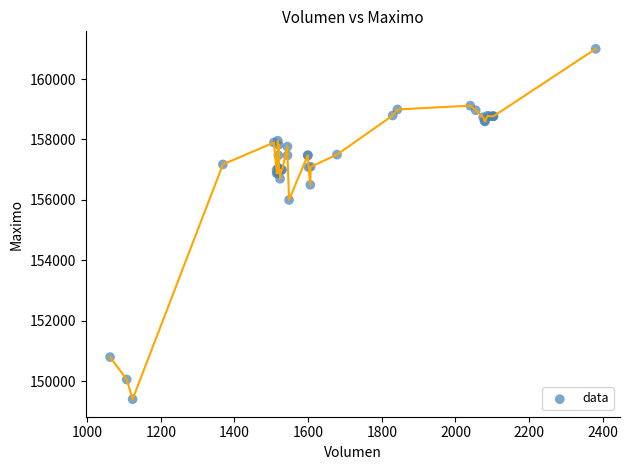

What Y value in the scatter plot is closest to 155202?

156000